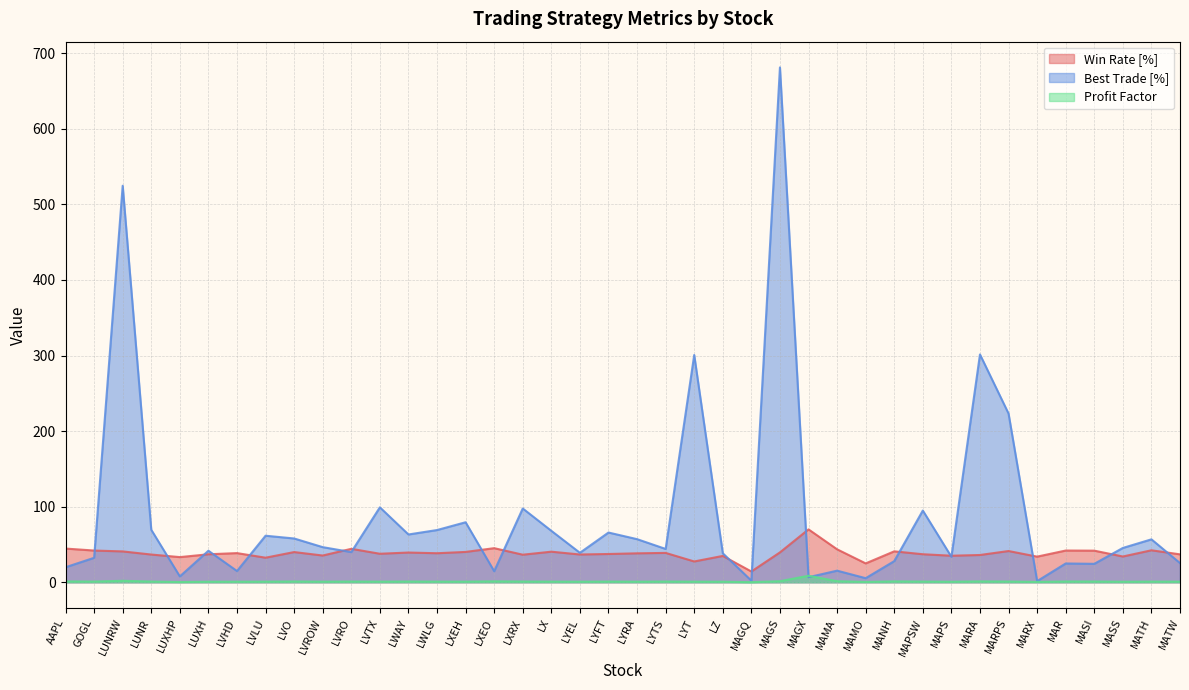

What is the value of the Win Rate [%] point at the 4th from the left?

36.7